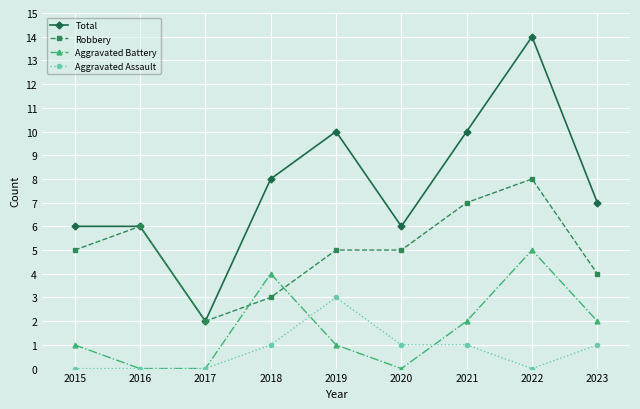

True or false: Aggravated Battery and Total cross at least once.

False